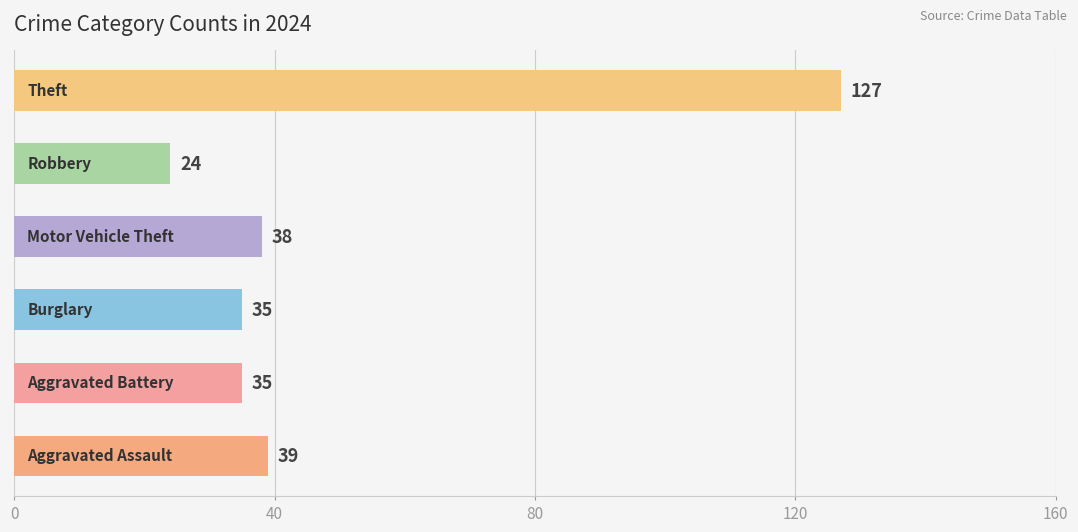

What is the average value?

50